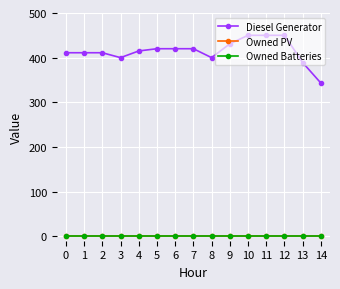

Does the chart have visible grid lines?

Yes